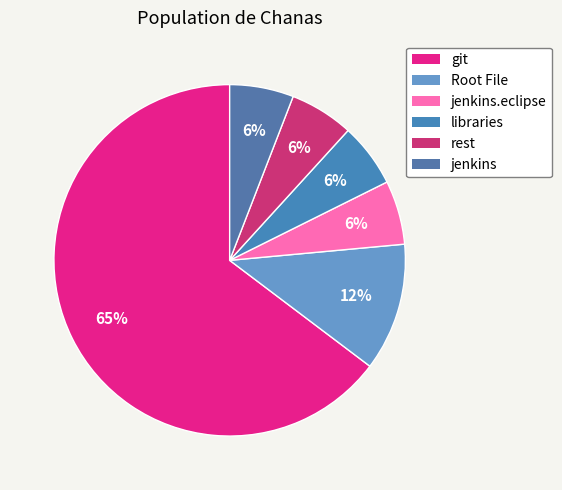

Count the number of slices in the pie.

6